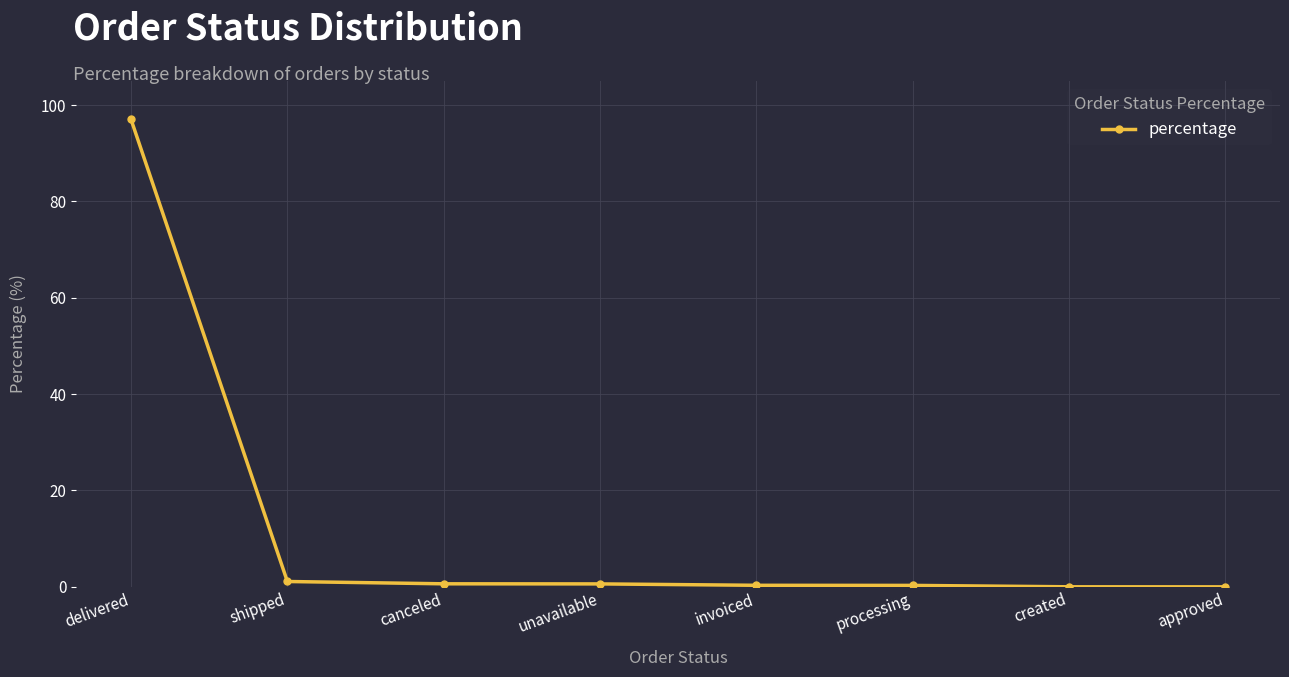

At which category does the chart reach its peak across all series?

delivered